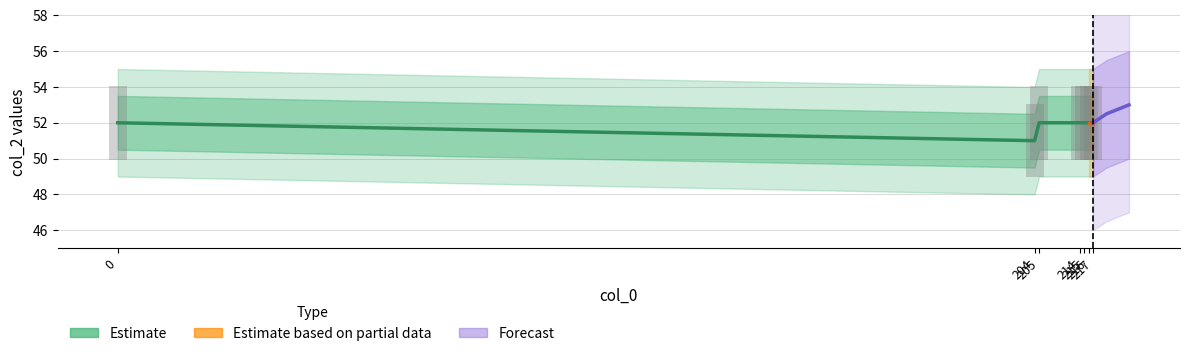

Does the chart contain any negative values?

No